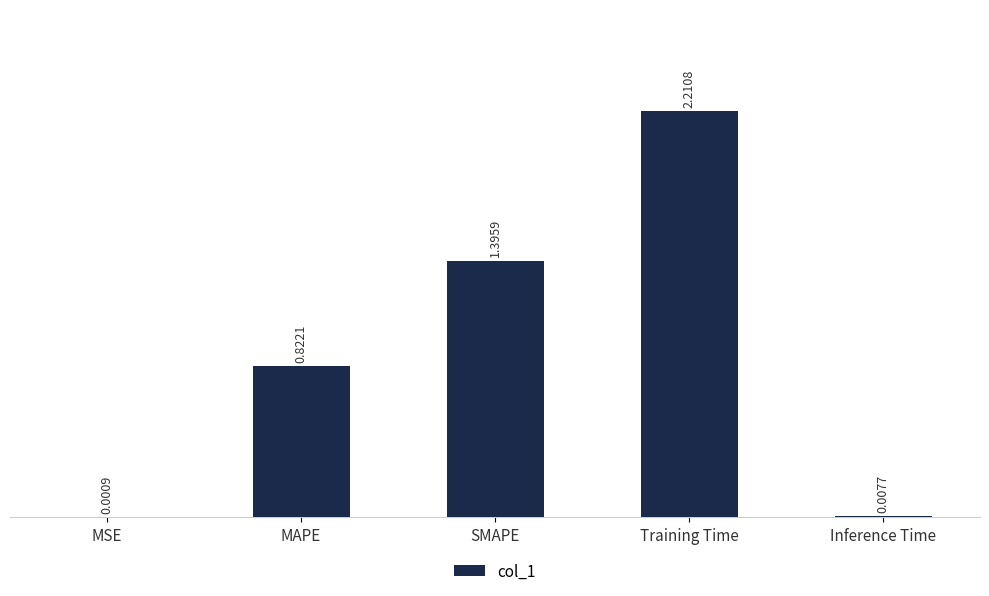

What is the sum of all values?

4.4